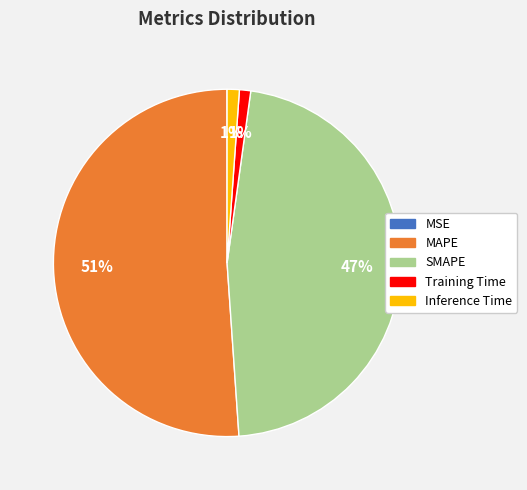

What is the largest slice in the pie chart?

MAPE